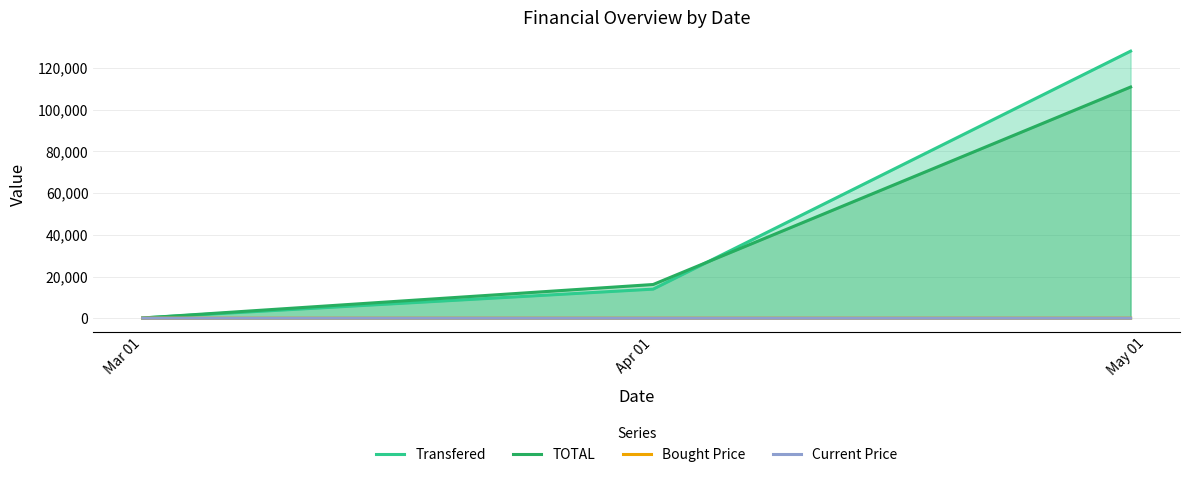

The value of TOTAL at Apr 01 is 9696.0. True or false?

False